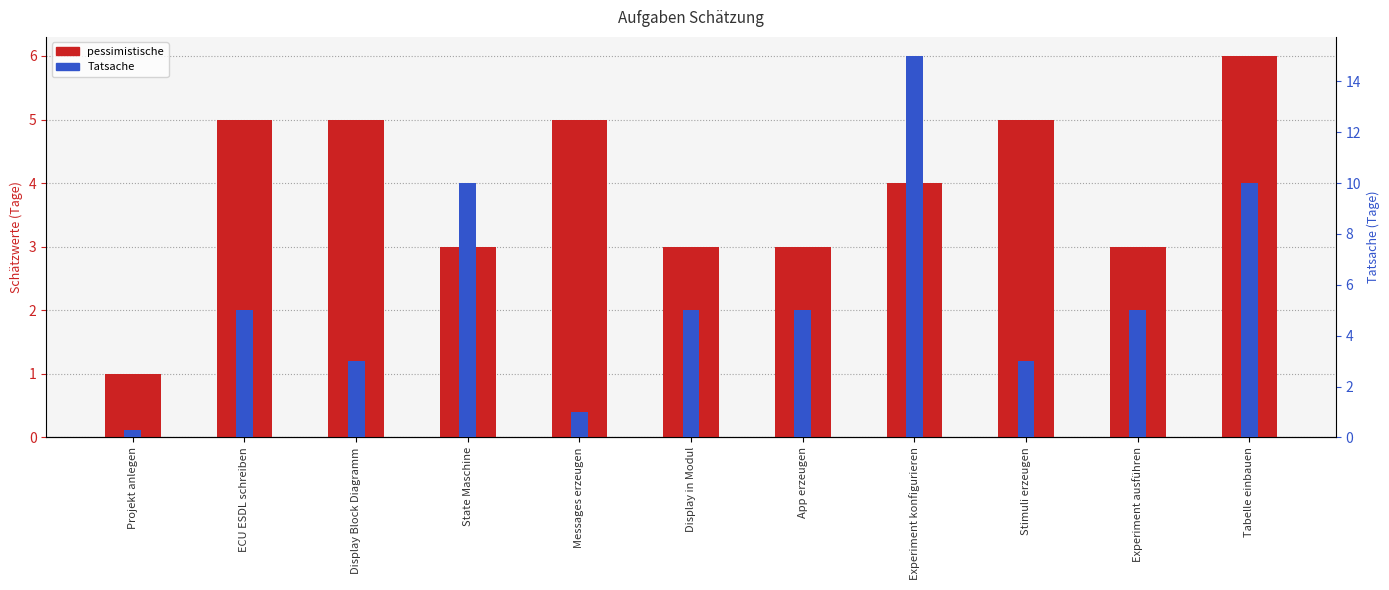

Which has a higher value, State Maschine or Tabelle einbauen?

Tabelle einbauen